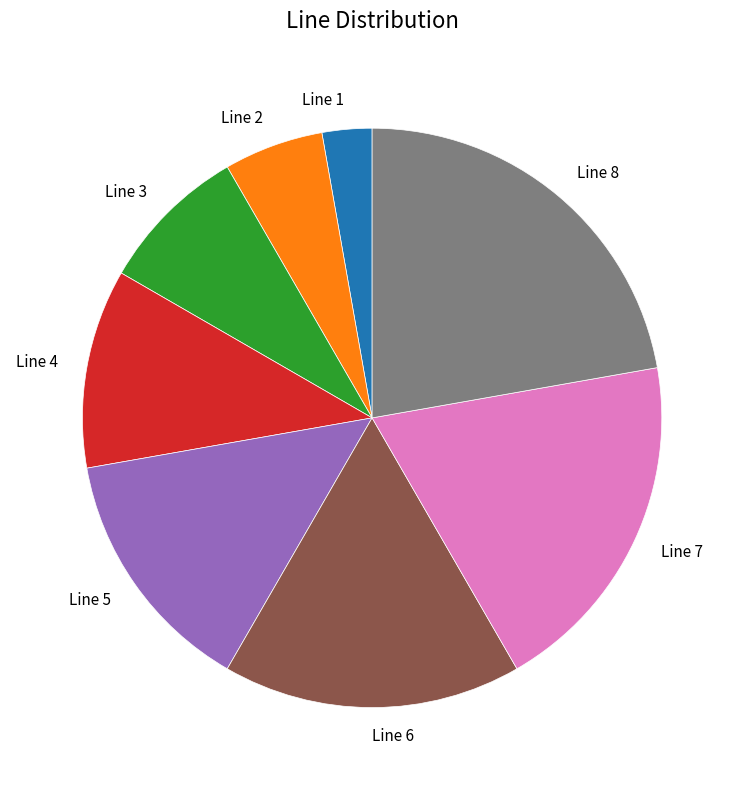

Is there a majority slice in this chart?

No